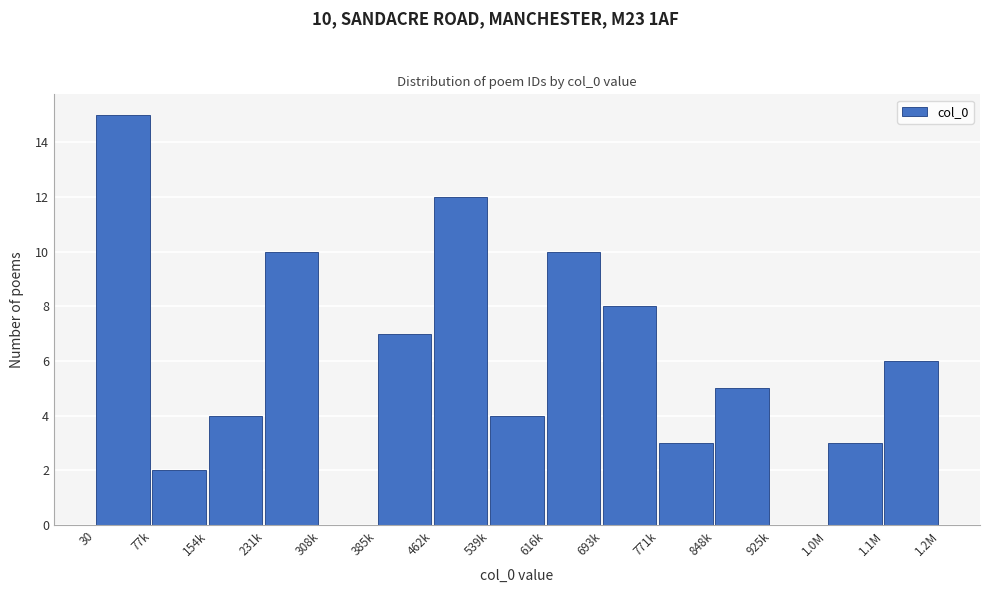

Reading right to left, what are all the values shown in this chart?

1.1M=6	1.0M=3	925k=0	848k=5	771k=3	693k=8	616k=10	539k=4	462k=12	385k=7	308k=0	231k=10	154k=4	77k=2	30=15